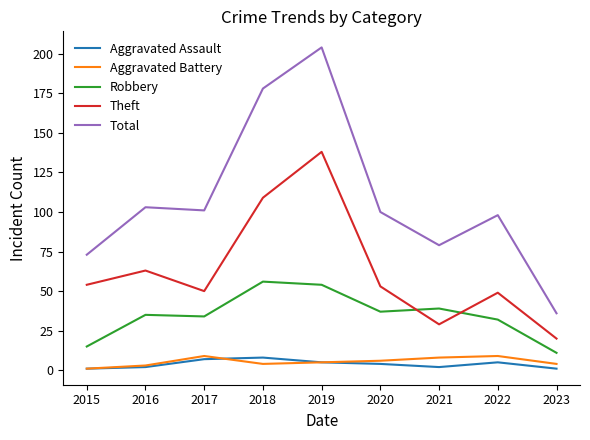

What is the spread (max minus min) of values at 2017?

94